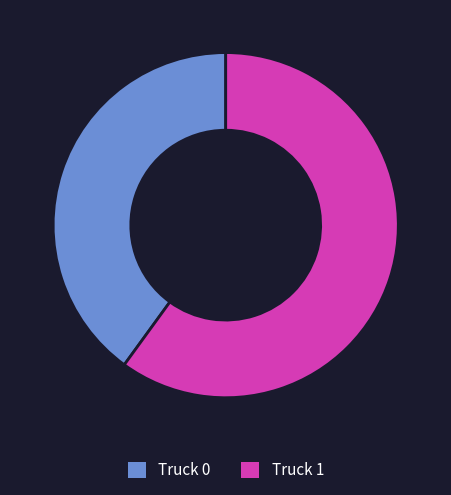

What is the largest slice in the pie chart?

Truck 1